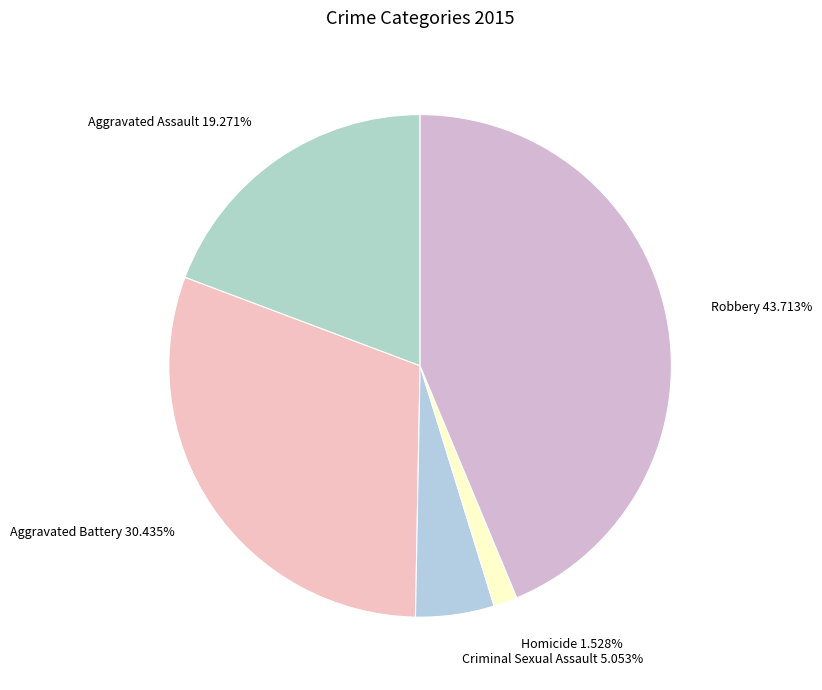

To the nearest percent, what portion does Homicide represent?

2%